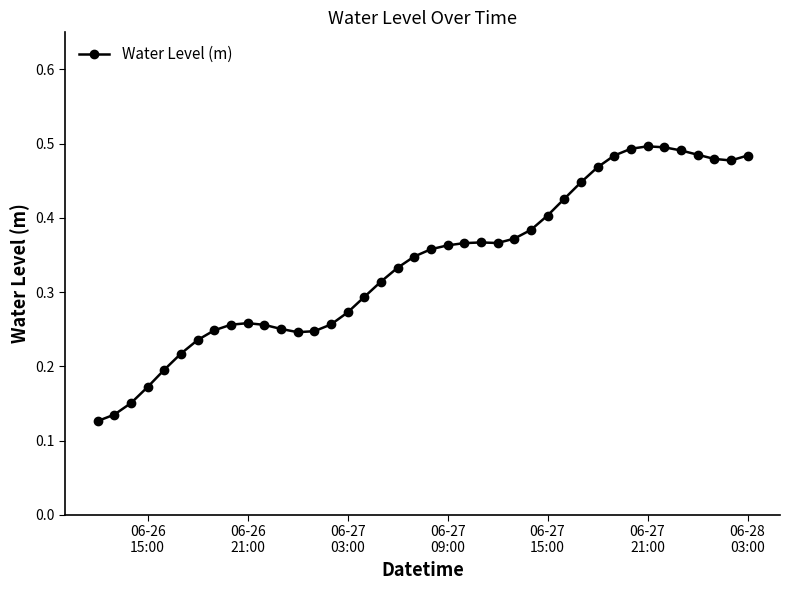

Does the chart have visible grid lines?

No